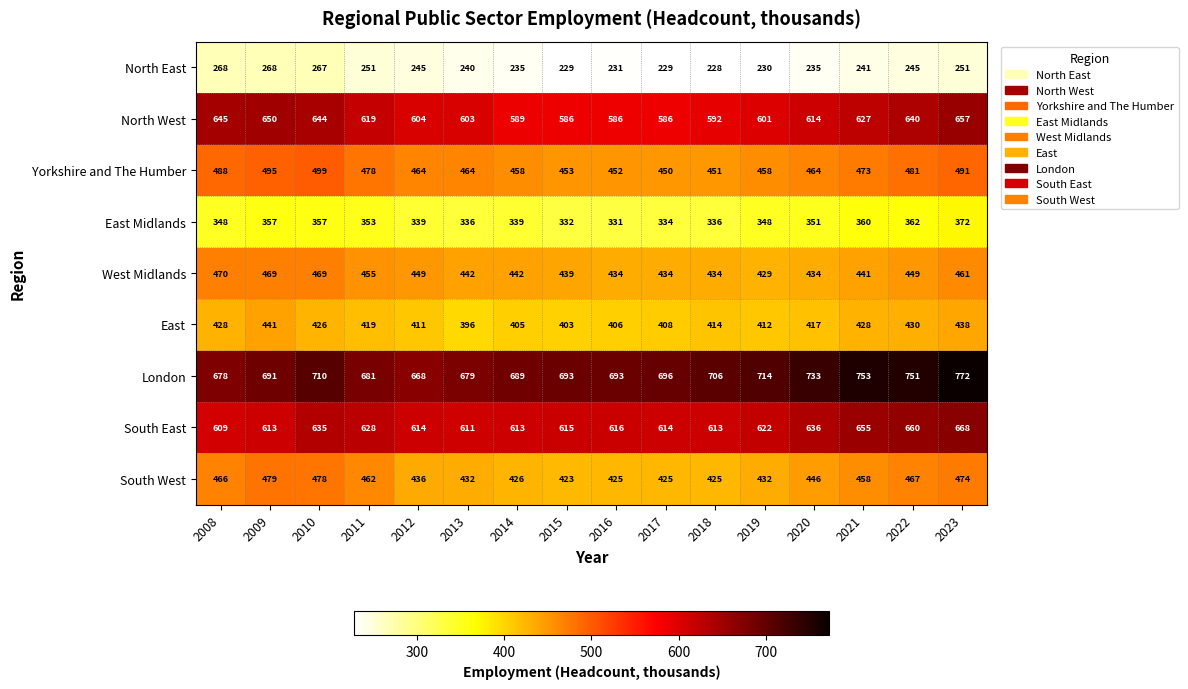

What is the smallest value displayed?

228